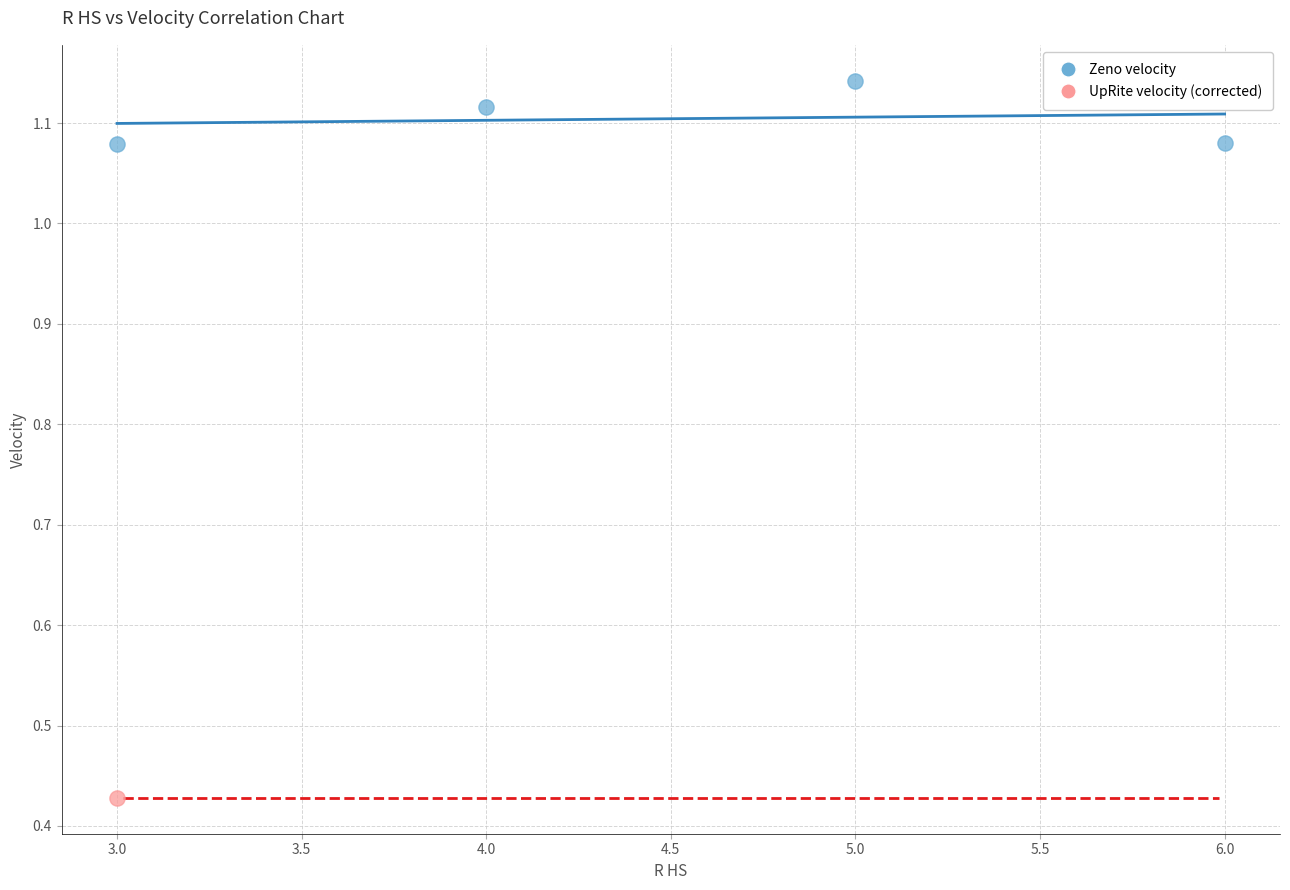

What are all the series names shown in the legend?

Zeno velocity, UpRite velocity (corrected)